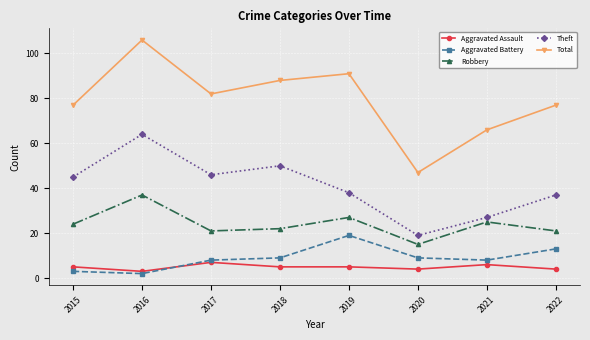

How many interior local valleys does the Total series have?

2